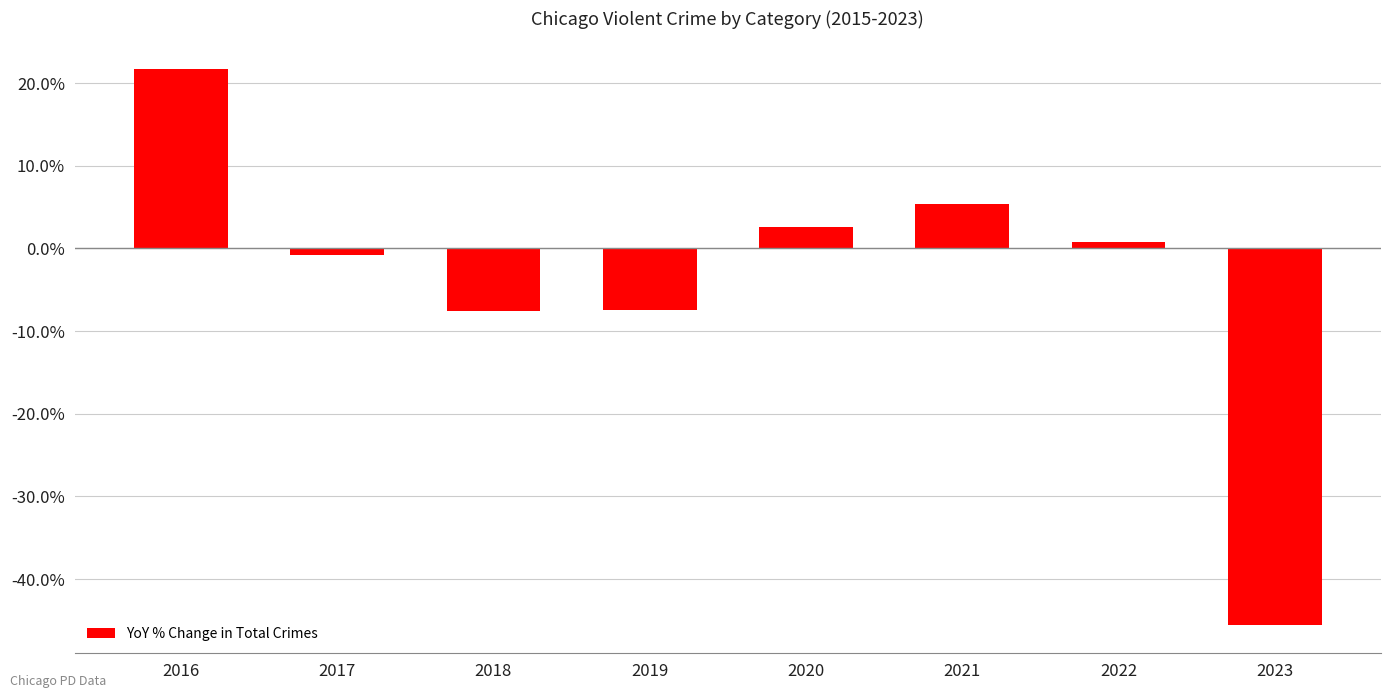

Which label corresponds to the largest value in the chart?

2016